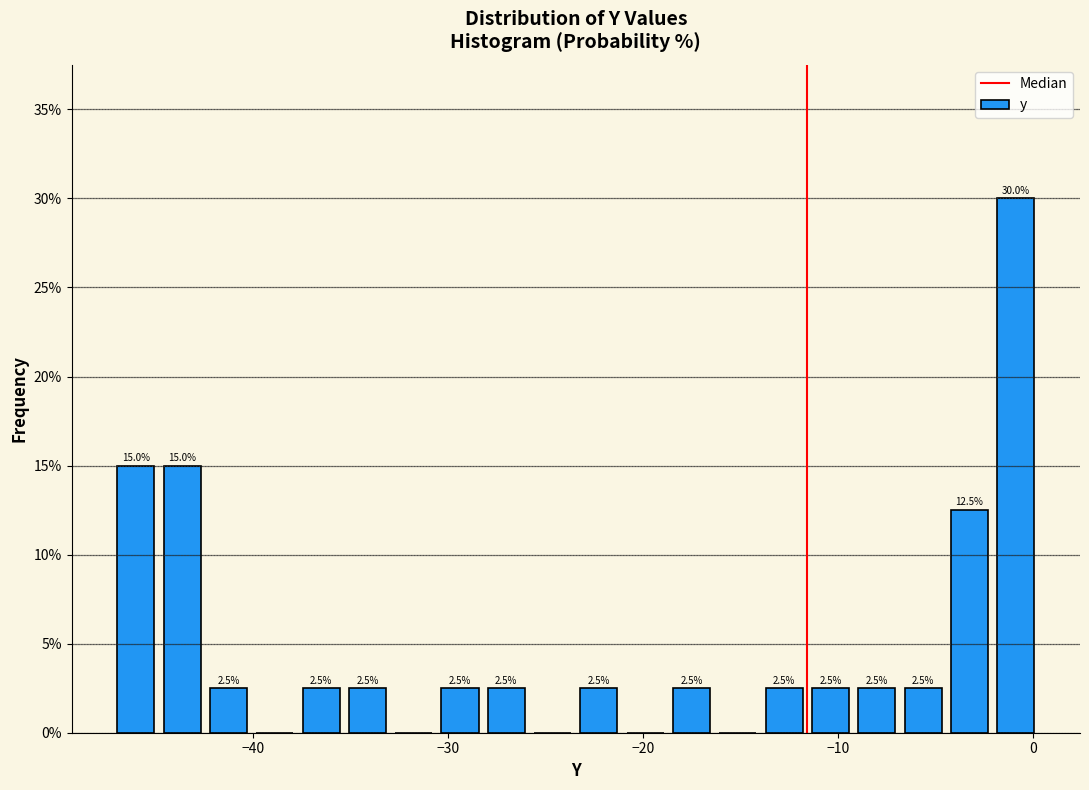

Read against the x-axis, roughly where is the centre of the tallest bar?

-1